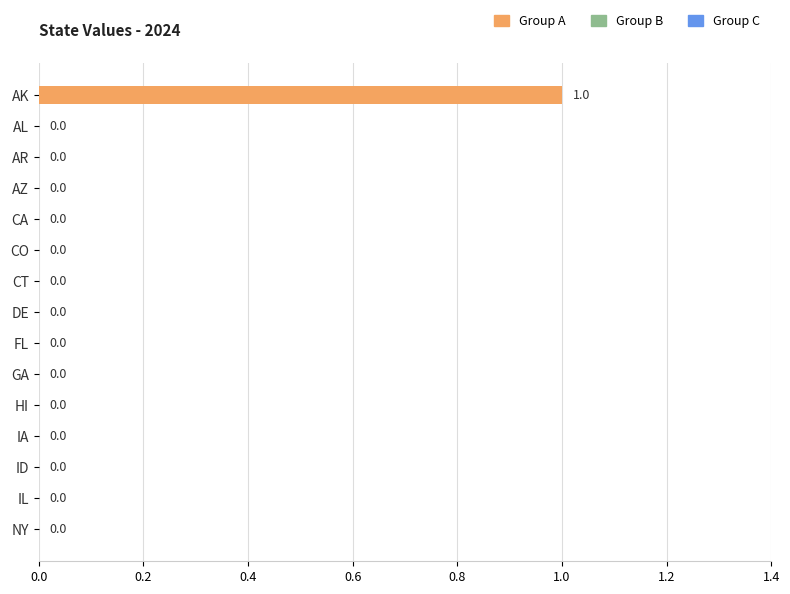

Which category has the highest value across all series?

AK